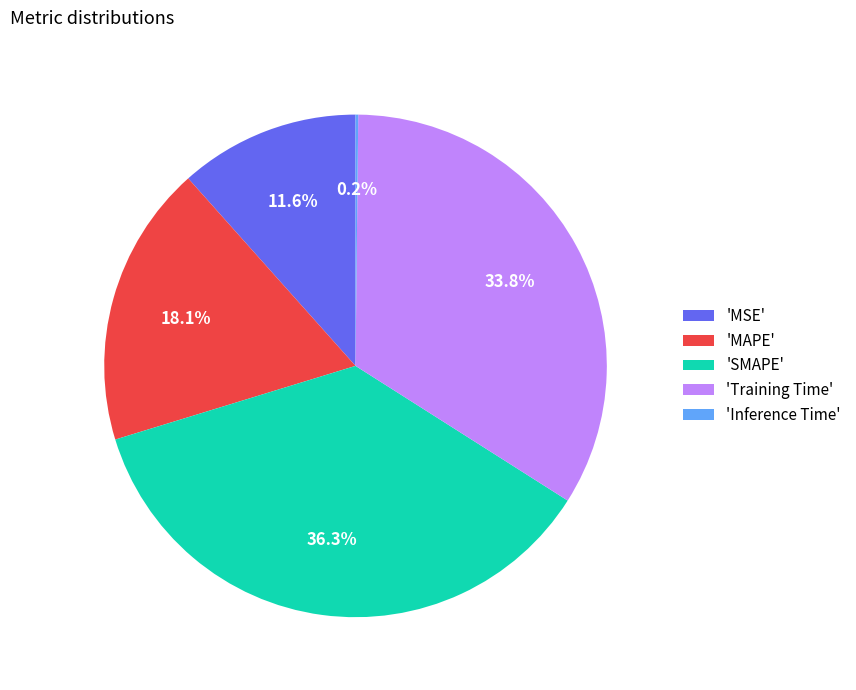

Do 'MAPE' and 'Training Time' together represent more than half of the pie?

Yes